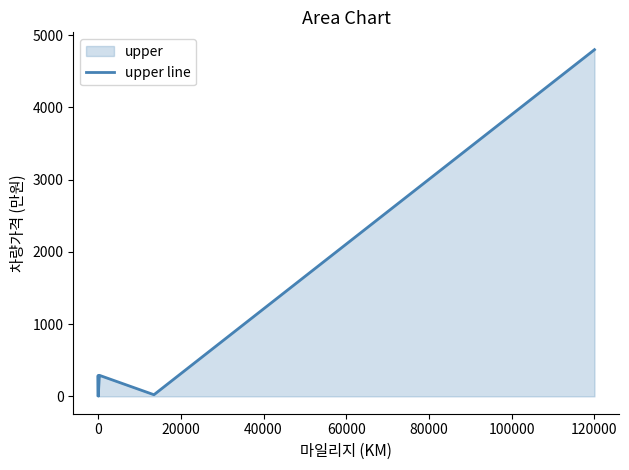

At which label is the value closest to 2402?

120000